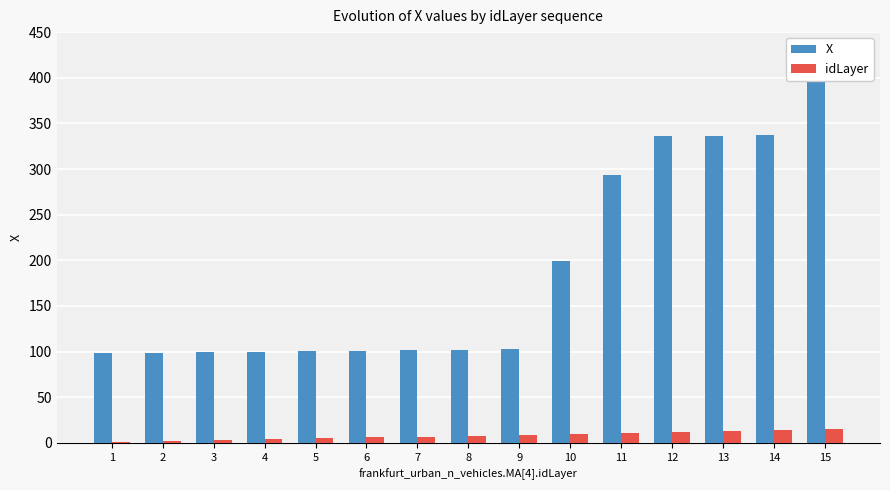

The X series shows 293.7 at 11. True or false?

True